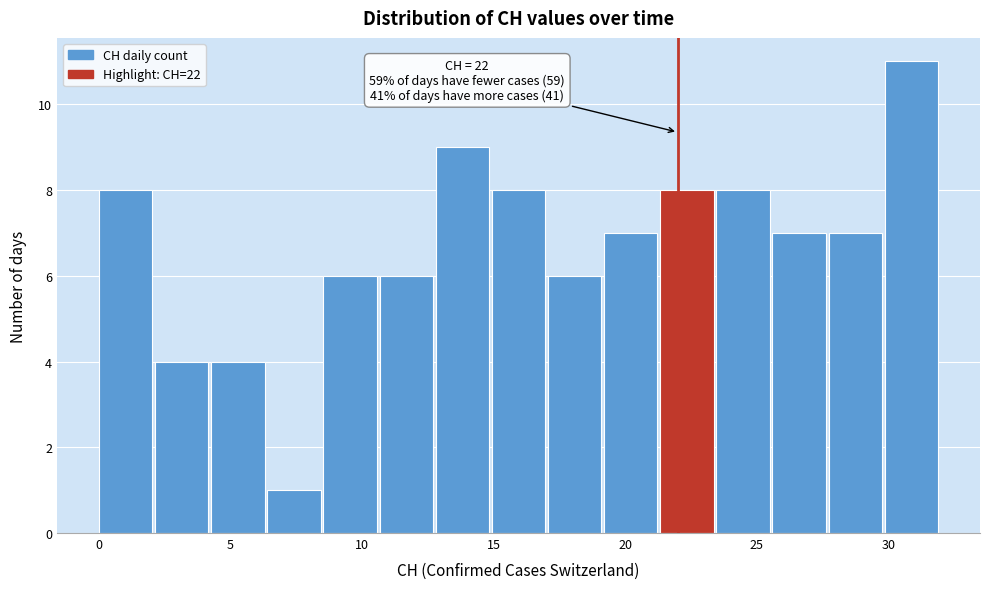

Which range on the x-axis has the tallest bar?

30.0 to 32.0